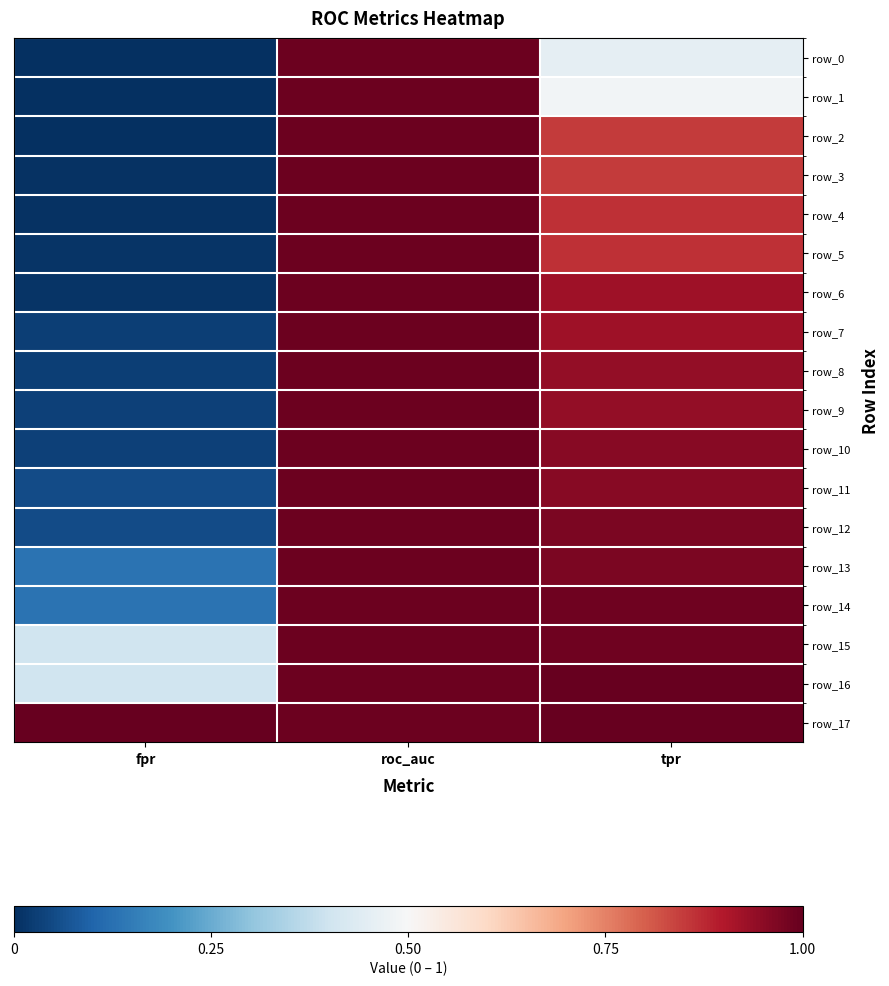

Reading left to right, transcribe all the data shown in this chart.

row_0: fpr=0.0	roc_auc=1.0	tpr=0.5
row_1: fpr=0.0	roc_auc=1.0	tpr=0.5
row_2: fpr=0.0	roc_auc=1.0	tpr=0.8
row_3: fpr=0.0	roc_auc=1.0	tpr=0.8
row_4: fpr=0.0	roc_auc=1.0	tpr=0.9
row_5: fpr=0.0	roc_auc=1.0	tpr=0.9
row_6: fpr=0.0	roc_auc=1.0	tpr=0.9
row_7: fpr=0.0	roc_auc=1.0	tpr=0.9
row_8: fpr=0.0	roc_auc=1.0	tpr=0.9
row_9: fpr=0.0	roc_auc=1.0	tpr=0.9
row_10: fpr=0.0	roc_auc=1.0	tpr=1.0
row_11: fpr=0.1	roc_auc=1.0	tpr=1.0
row_12: fpr=0.1	roc_auc=1.0	tpr=1.0
row_13: fpr=0.1	roc_auc=1.0	tpr=1.0
row_14: fpr=0.1	roc_auc=1.0	tpr=1.0
row_15: fpr=0.4	roc_auc=1.0	tpr=1.0
row_16: fpr=0.4	roc_auc=1.0	tpr=1.0
row_17: fpr=1.0	roc_auc=1.0	tpr=1.0